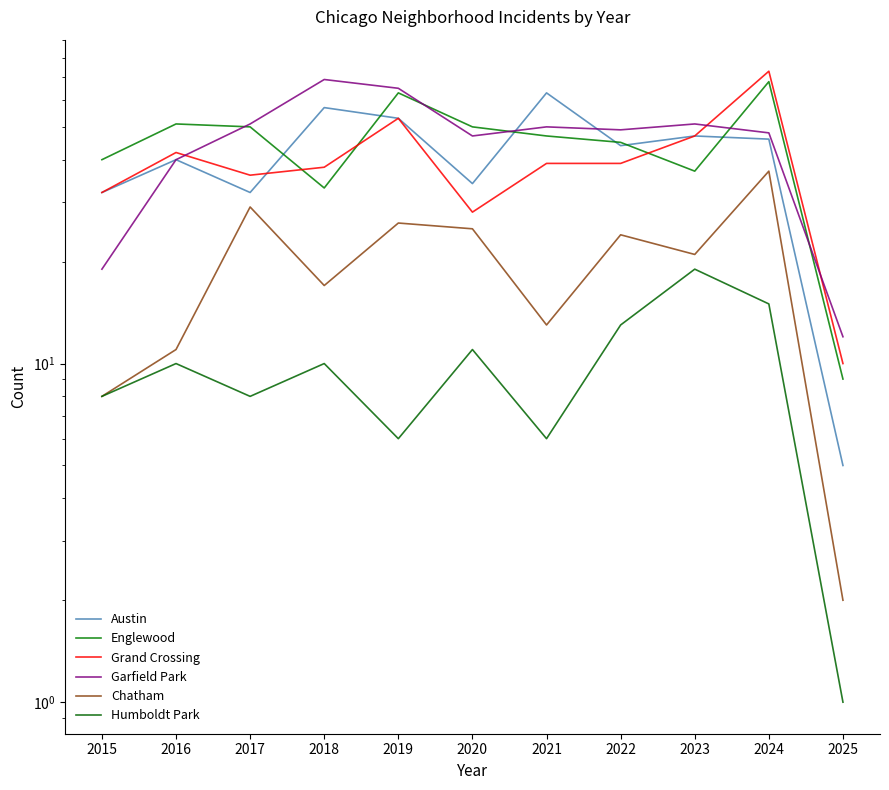

What is the total value across all series at 2025?

39